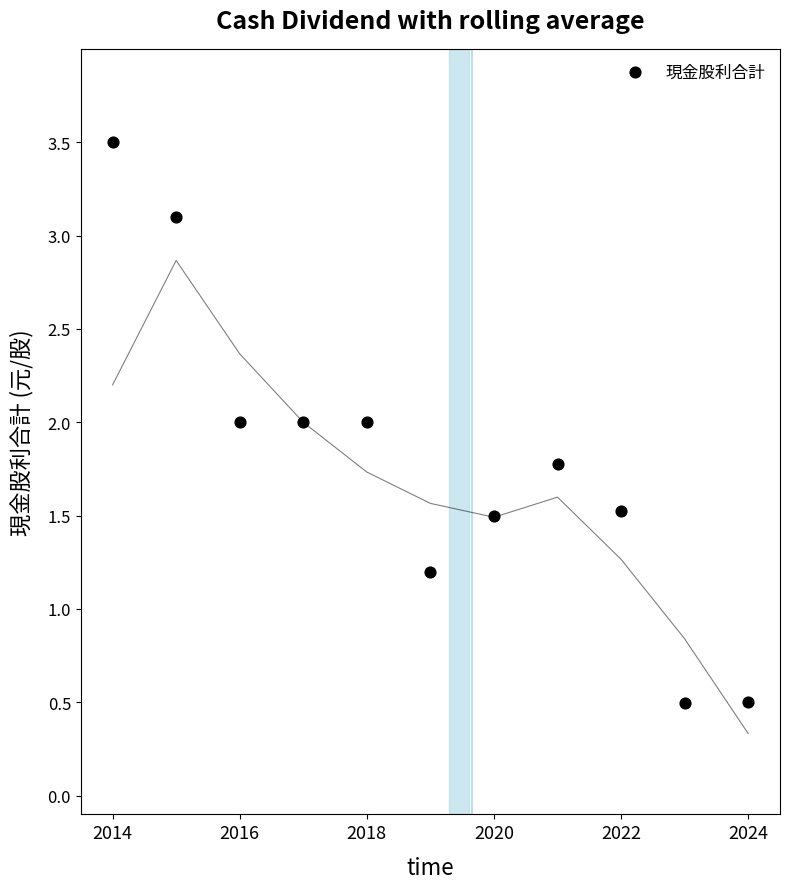

What is the range of X values (max minus min)?

10.0